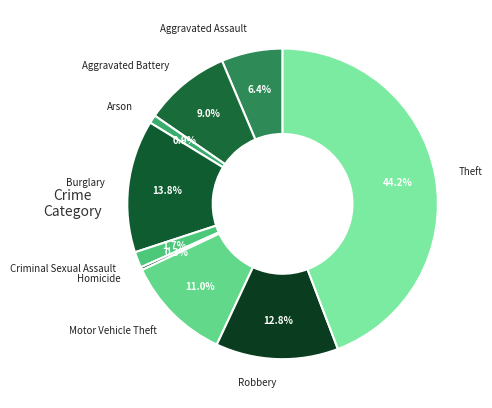

Between Aggravated Battery and Homicide, which is larger?

Aggravated Battery